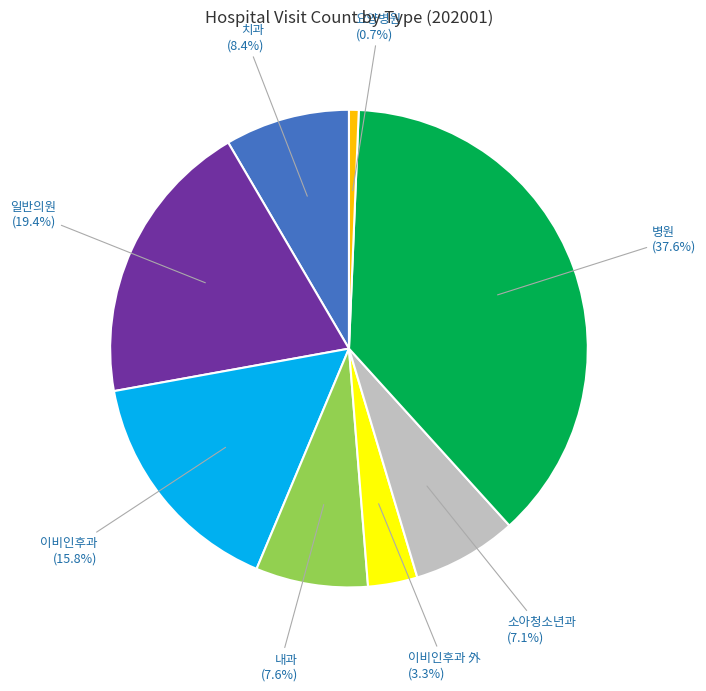

Is there a majority slice in this chart?

No